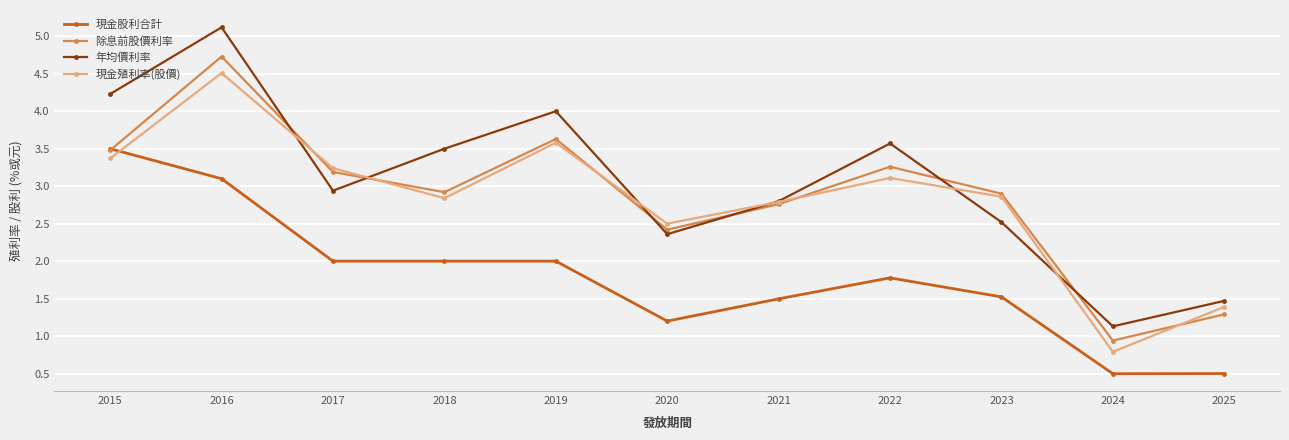

At how many categories does at least one series exceed 1?

11